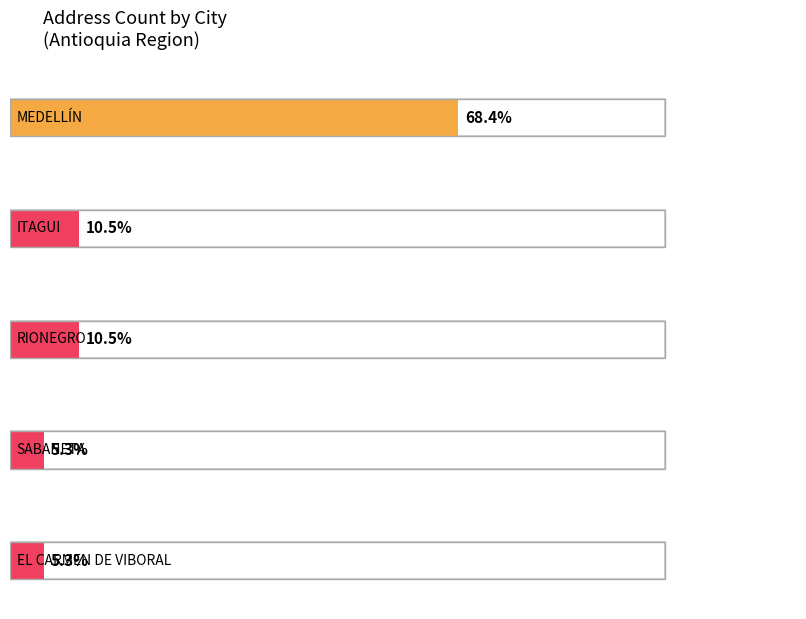

What are all the series names shown in the legend?

MEDELLÍN, ITAGUI, RIONEGRO, SABANETA, EL CARMEN DE VIBORAL